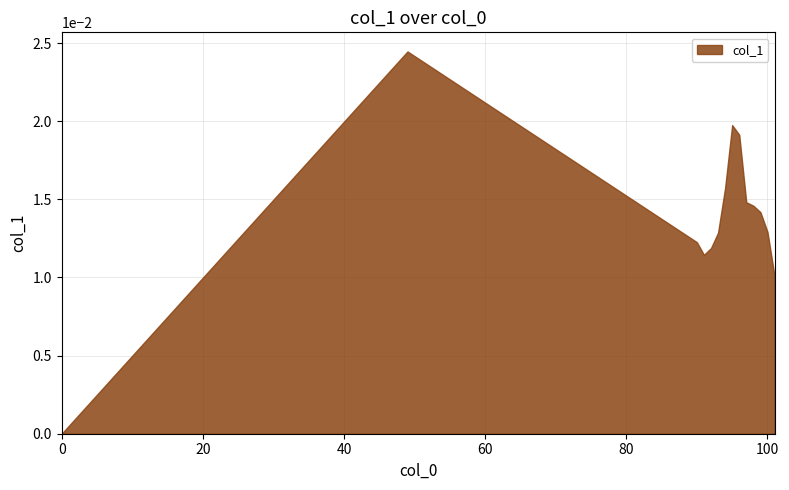

Is it true that the value at 95 is 0.0?

False